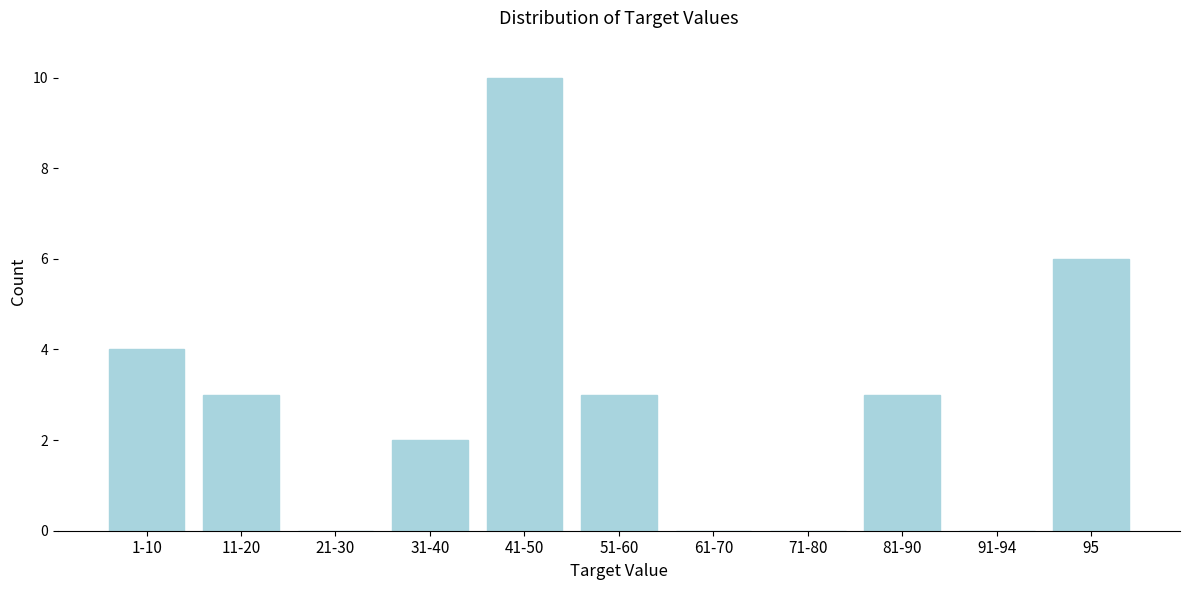

Reading left to right, extract all data points from this chart.

1-10=4	11-20=3	21-30=0	31-40=2	41-50=10	51-60=3	61-70=0	71-80=0	81-90=3	91-94=0	95=6